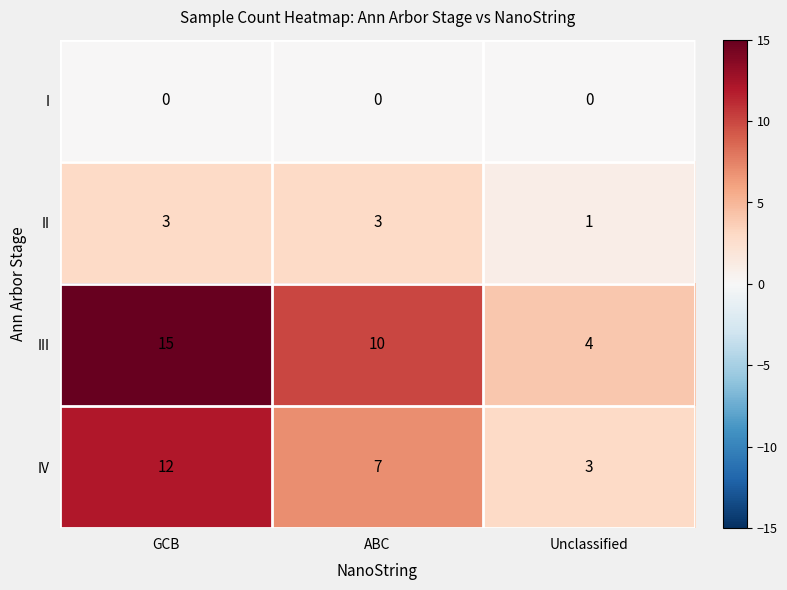

At ABC, list the series in order from largest to smallest.

III, IV, II, I